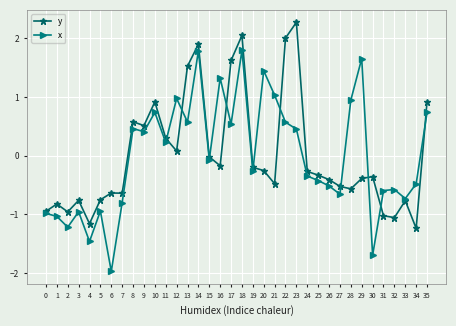

How many series are shown in this chart?

2